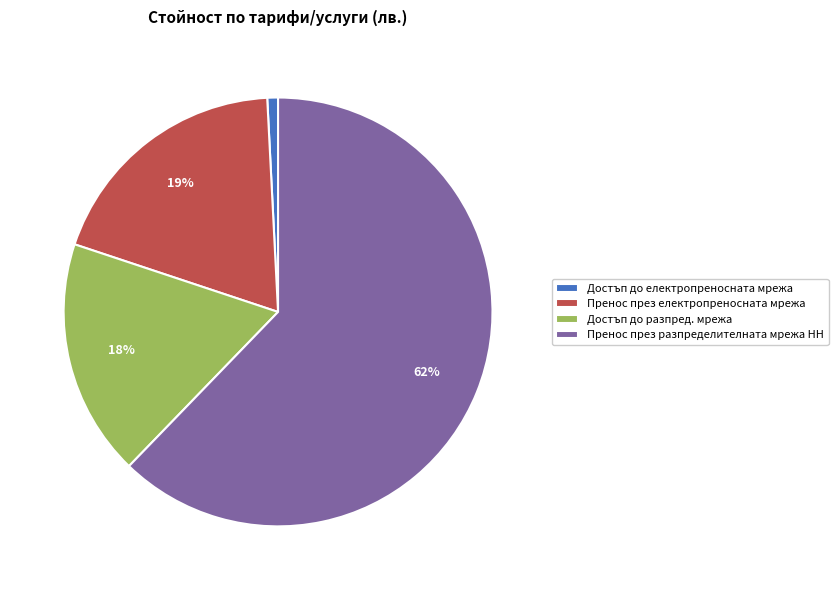

Which category has the smallest portion of the pie?

Достъп до електропреносната мрежа